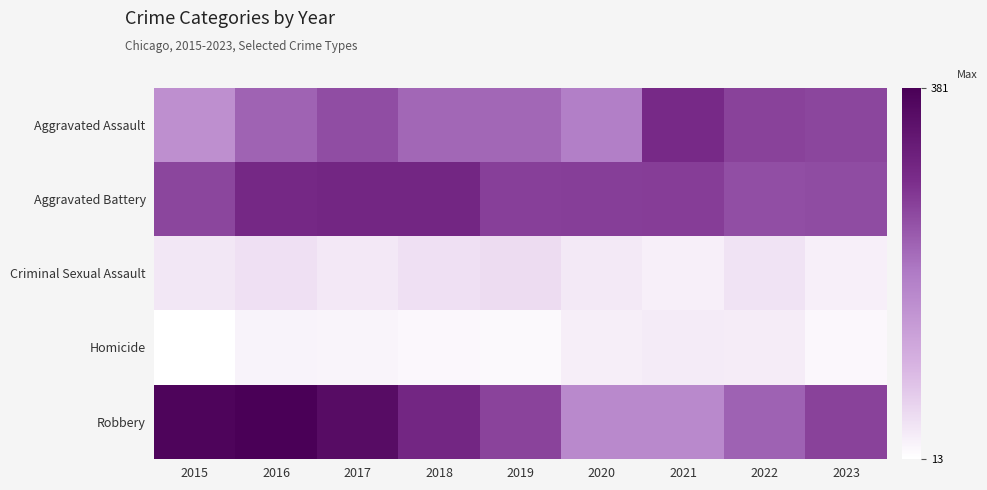

Reading right to left, what are all the values shown in this chart?

Aggravated Assault: 2023=259	2022=264	2021=295	2020=192	2019=220	2018=220	2017=251	2016=225	2015=164
Aggravated Battery: 2023=253	2022=249	2021=270	2020=268	2019=267	2018=302	2017=303	2016=298	2015=259
Criminal Sexual Assault: 2023=33	2022=47	2021=33	2020=40	2019=55	2018=51	2017=41	2016=51	2015=43
Homicide: 2023=23	2022=36	2021=38	2020=34	2019=21	2018=23	2017=27	2016=28	2015=13
Robbery: 2023=264	2022=227	2021=175	2020=174	2019=263	2018=302	2017=356	2016=381	2015=372